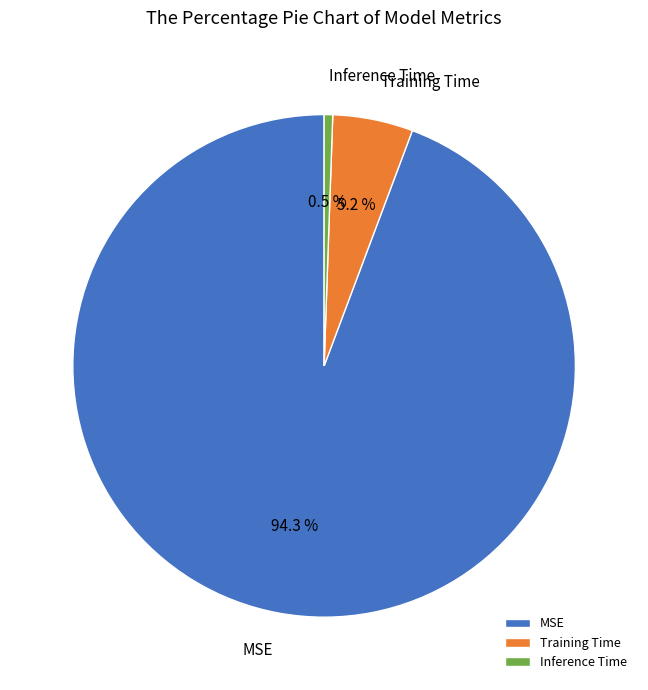

What is the largest slice in the pie chart?

MSE